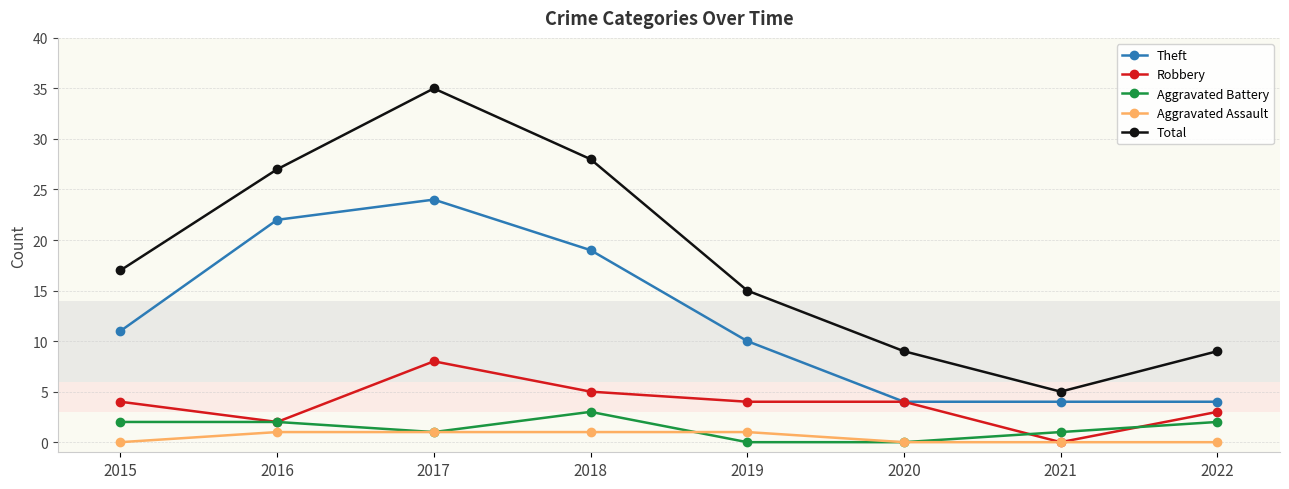

The Aggravated Battery series shows 1 at 2017. True or false?

True